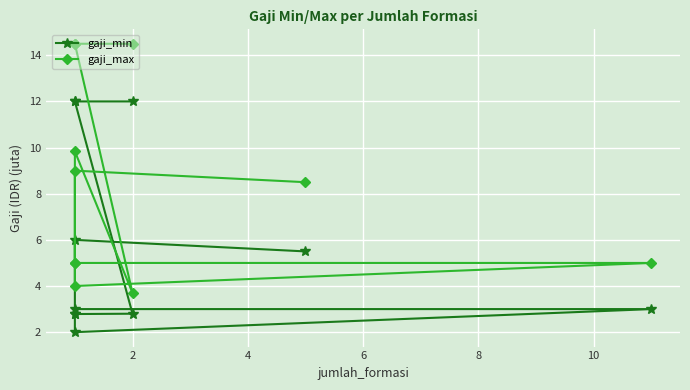

True or false: gaji_max and gaji_min cross at least once.

False